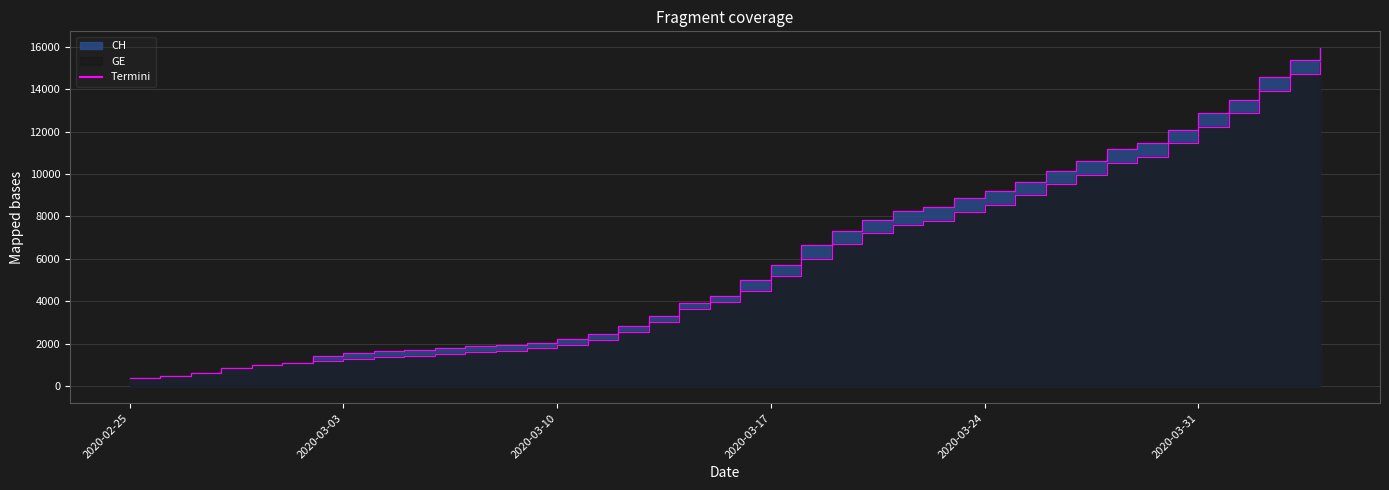

Reading right to left, what are all the values shown in this chart?

CH: 2020-04-04=15926	2020-04-03=15375	2020-04-02=14561	2020-04-01=13505	2020-03-31=12852	2020-03-30=12086	2020-03-29=11467	2020-03-28=11175	2020-03-27=10613	2020-03-26=10162	2020-03-25=9642	2020-03-24=9196	2020-03-23=8855	2020-03-22=8449	2020-03-21=8249	2020-03-20=7847	2020-03-19=7323	2020-03-18=6644	2020-03-17=5731	2020-03-16=5012	2020-03-15=4259	2020-03-14=3908	2020-03-13=3291	2020-03-12=2845	2020-03-11=2472	2020-03-10=2226	2020-03-09=2051	2020-03-08=1952	2020-03-07=1885	2020-03-06=1809	2020-03-05=1715	2020-03-04=1652	2020-03-03=1544	2020-03-02=1436	2020-03-01=1113	2020-02-29=981	2020-02-28=840	2020-02-27=630	2020-02-26=479	2020-02-25=375
GE: 2020-04-04=15284	2020-04-03=14733	2020-04-02=13919	2020-04-01=12863	2020-03-31=12210	2020-03-30=11444	2020-03-29=10825	2020-03-28=10533	2020-03-27=9971	2020-03-26=9520	2020-03-25=9000	2020-03-24=8554	2020-03-23=8213	2020-03-22=7807	2020-03-21=7607	2020-03-20=7205	2020-03-19=6681	2020-03-18=6002	2020-03-17=5174	2020-03-16=4485	2020-03-15=3978	2020-03-14=3627	2020-03-13=3010	2020-03-12=2574	2020-03-11=2201	2020-03-10=1955	2020-03-09=1780	2020-03-08=1681	2020-03-07=1614	2020-03-06=1538	2020-03-05=1447	2020-03-04=1384	2020-03-03=1278	2020-03-02=1171	2020-03-01=1083	2020-02-29=981	2020-02-28=840	2020-02-27=630	2020-02-26=479	2020-02-25=375